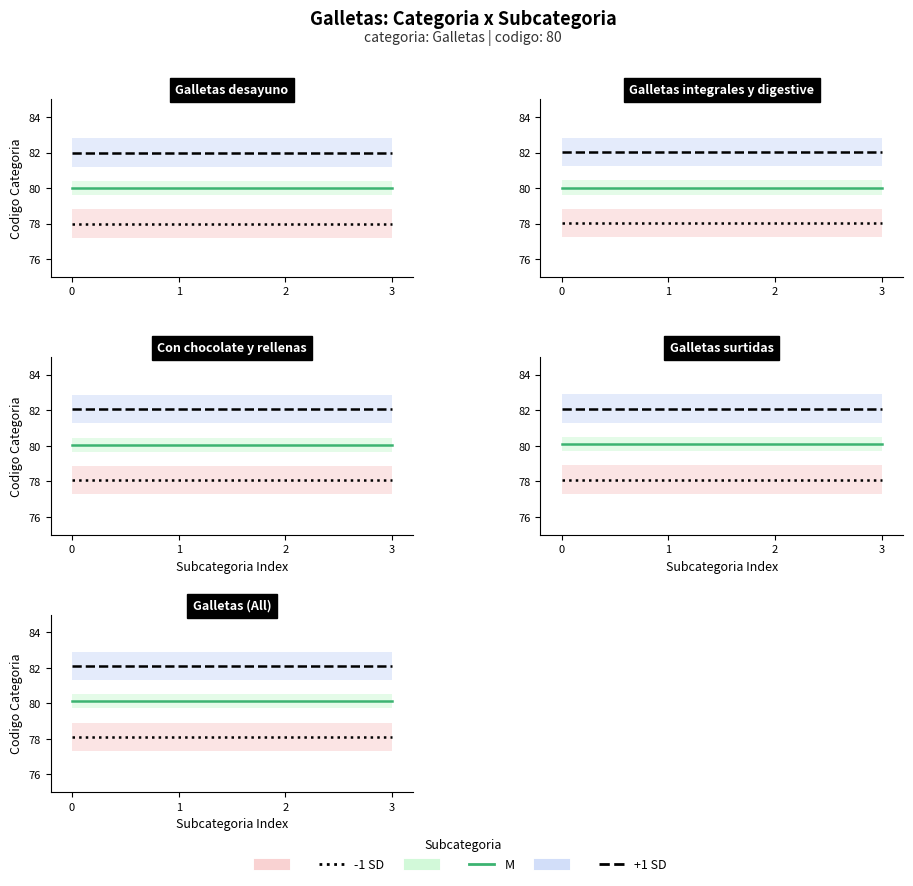

True or false: -1 SD has more than 2 points higher than both neighbors.

False